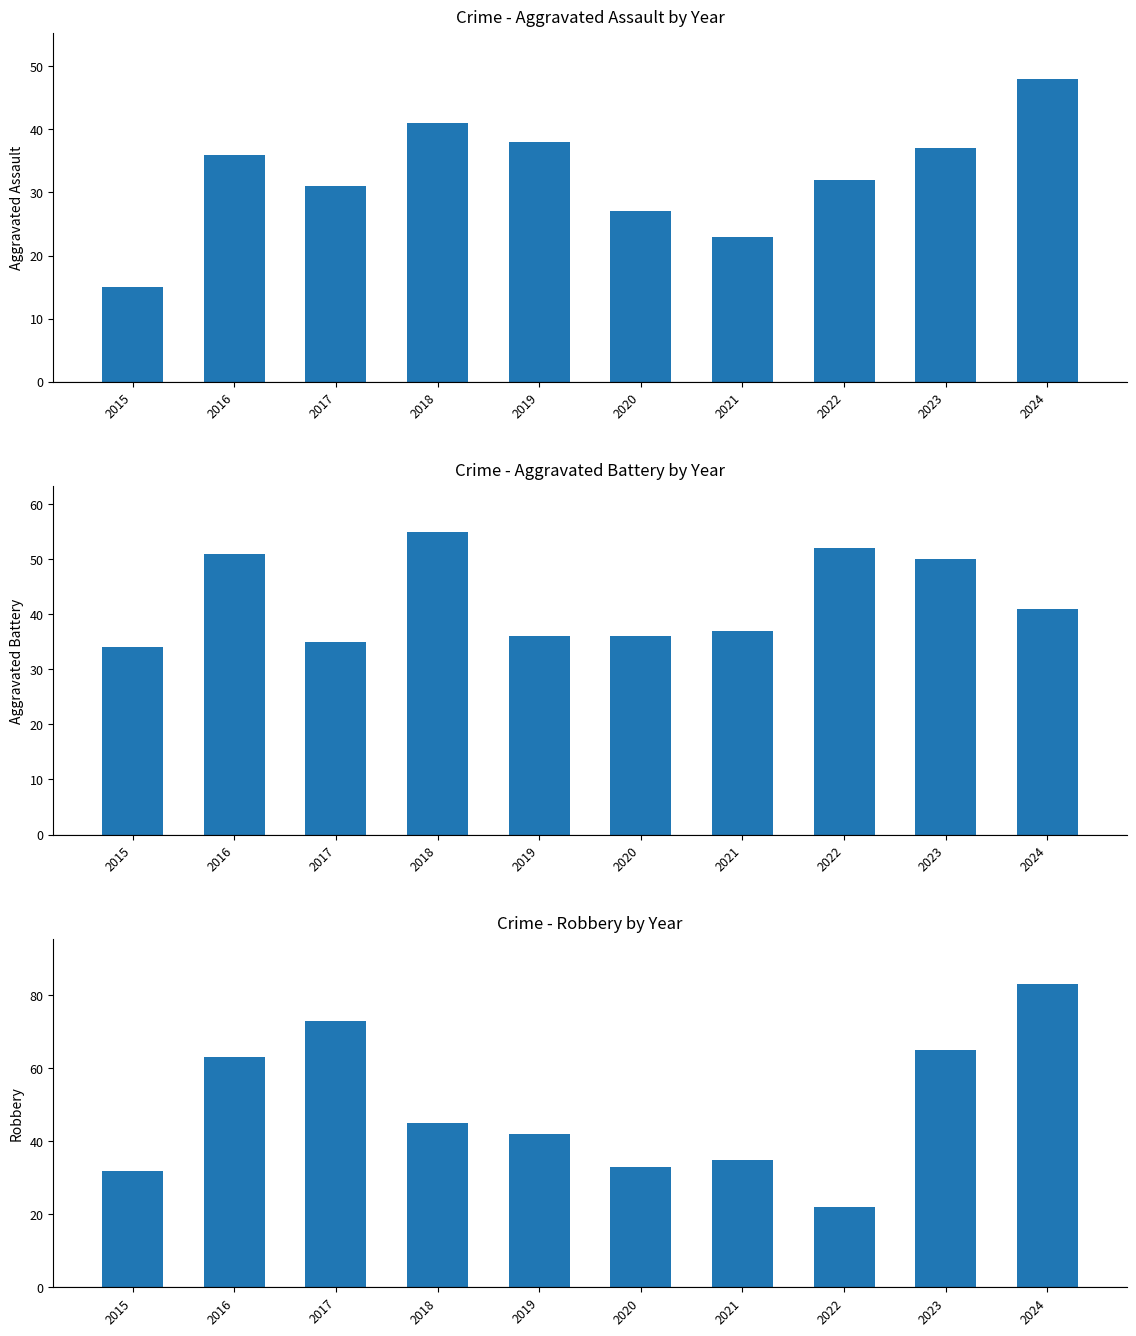

How many series are shown in this chart?

3